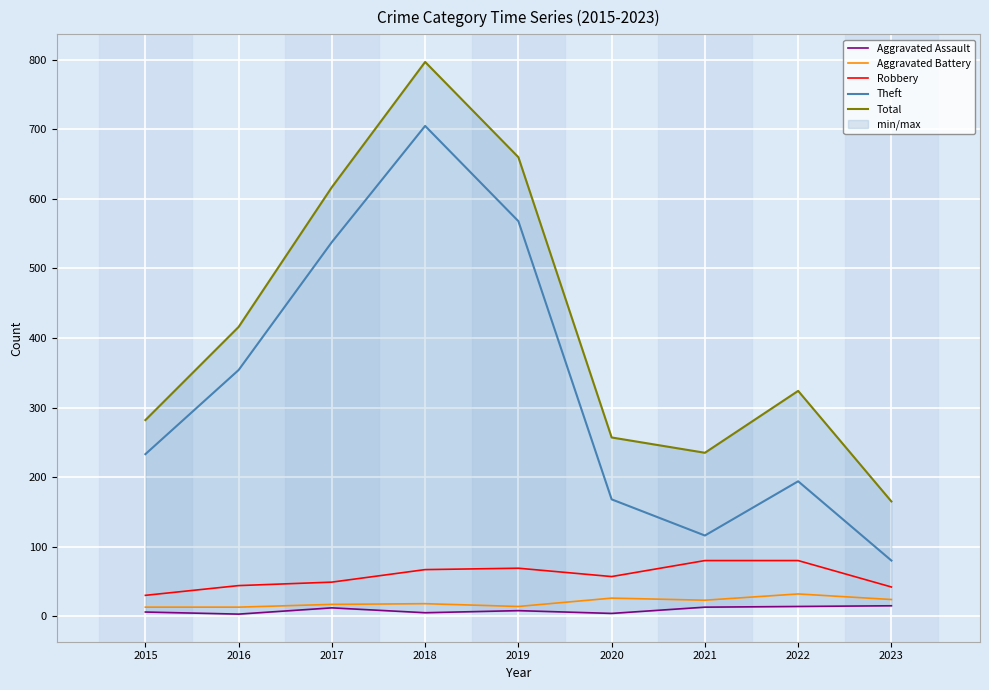

Reading left to right, list all the values displayed in this chart.

Aggravated Assault: 6	3	12	5	8	4	13	14	15
Aggravated Battery: 13	13	17	18	14	26	23	32	24
Robbery: 30	44	49	67	69	57	80	80	42
Theft: 233	354	538	705	568	168	116	194	80
Total: 282	416	617	797	660	257	235	324	165